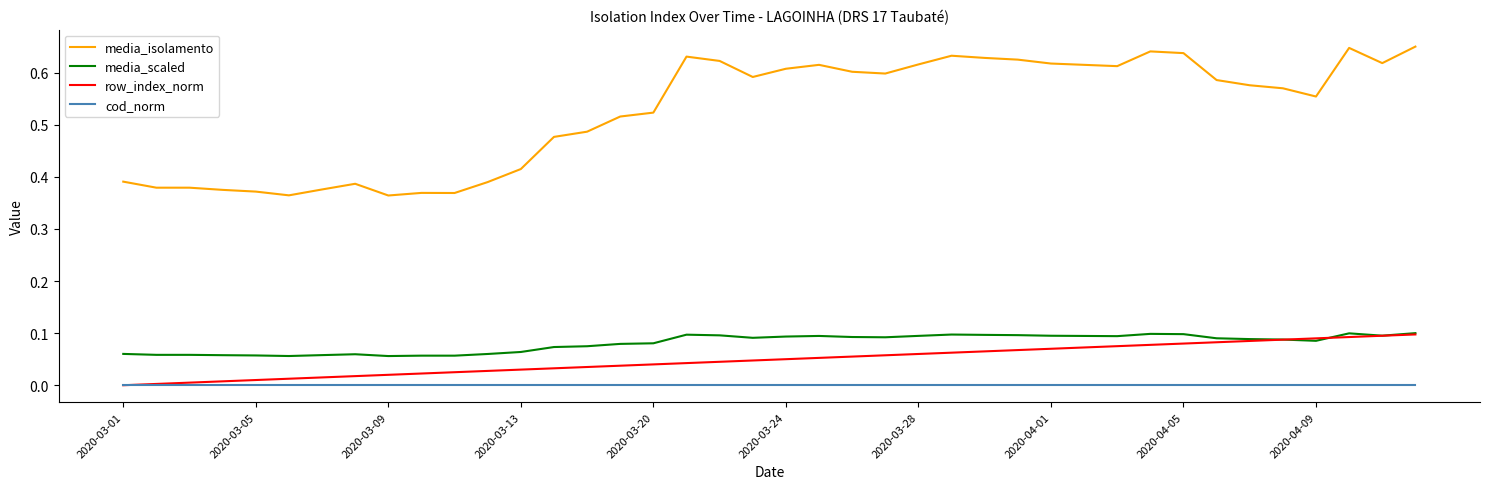

Which series has the widest spread of values?

media_isolamento